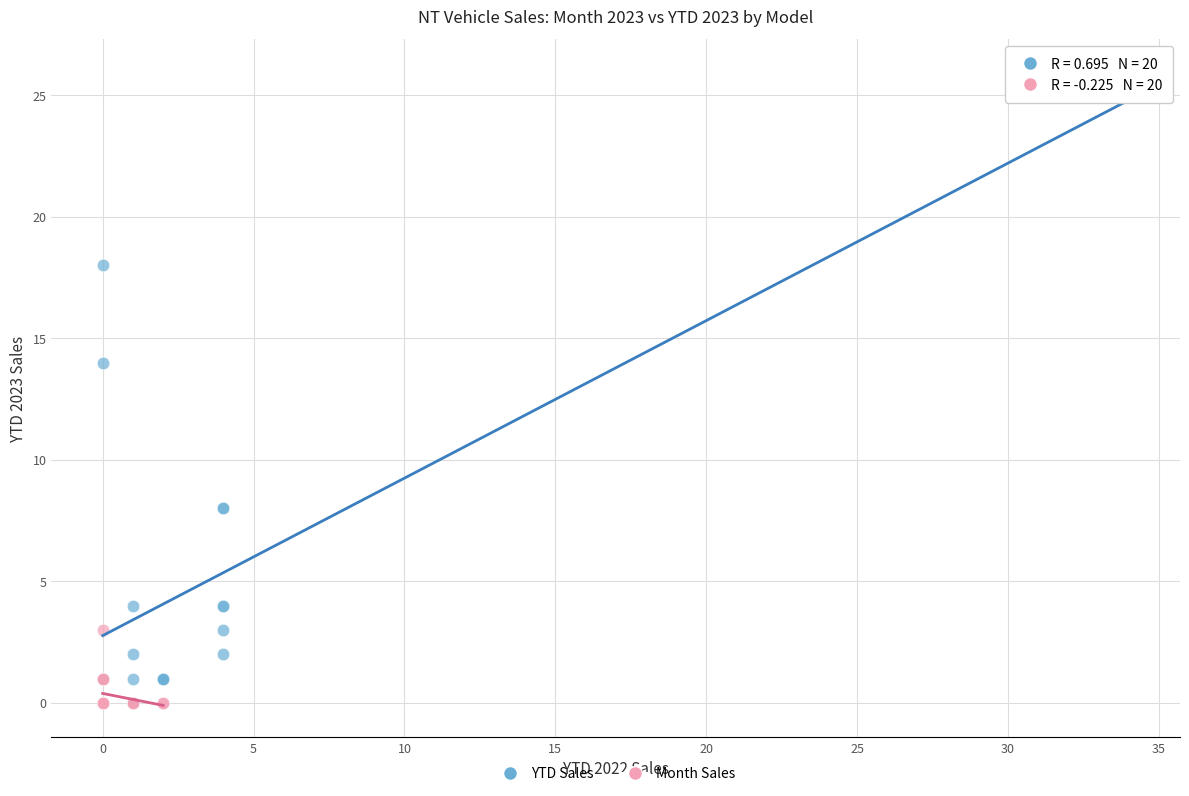

Which series has the widest spread of Y values?

YTD Sales